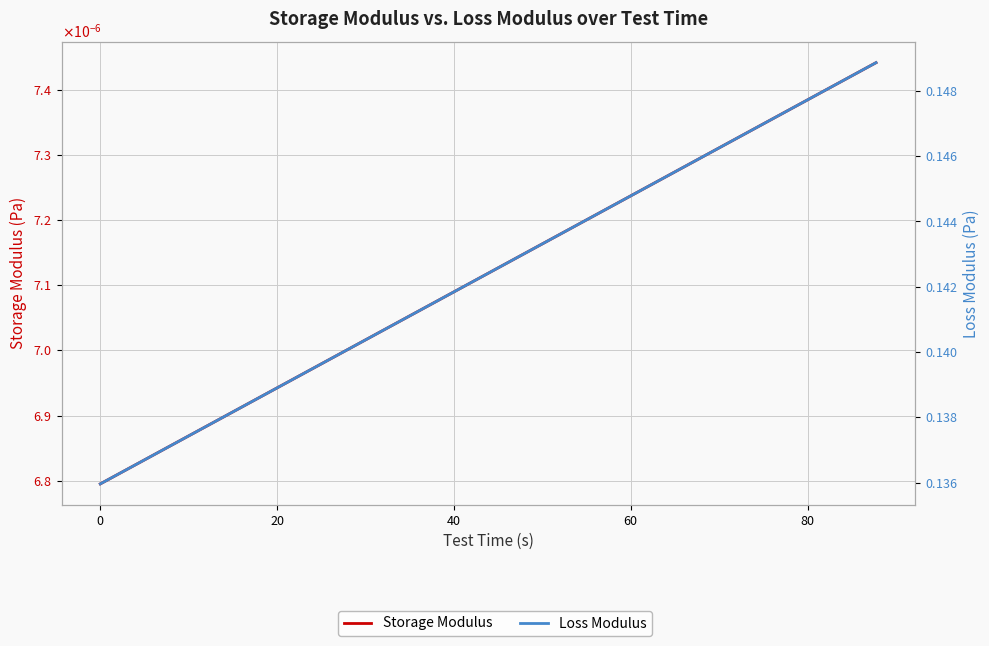

What is the lowest value of the Loss Modulus series?

0.1